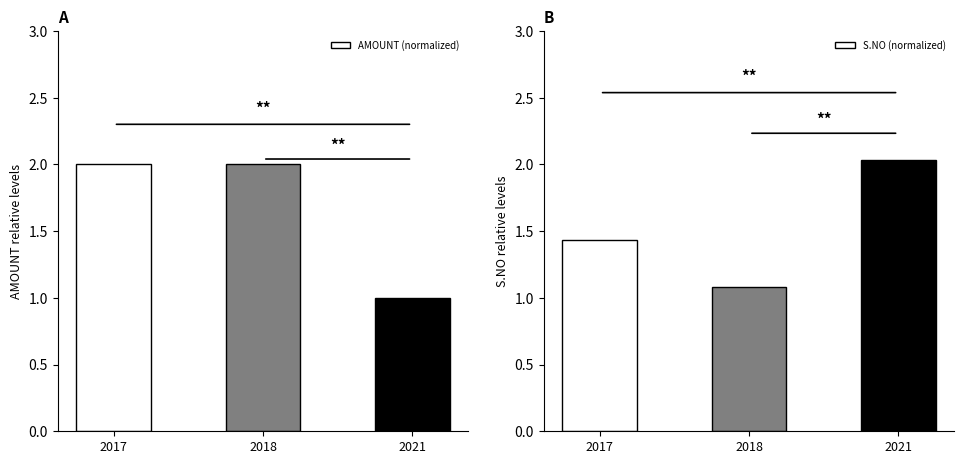

How many AMOUNT (normalized) values are between 1 and 2?

3